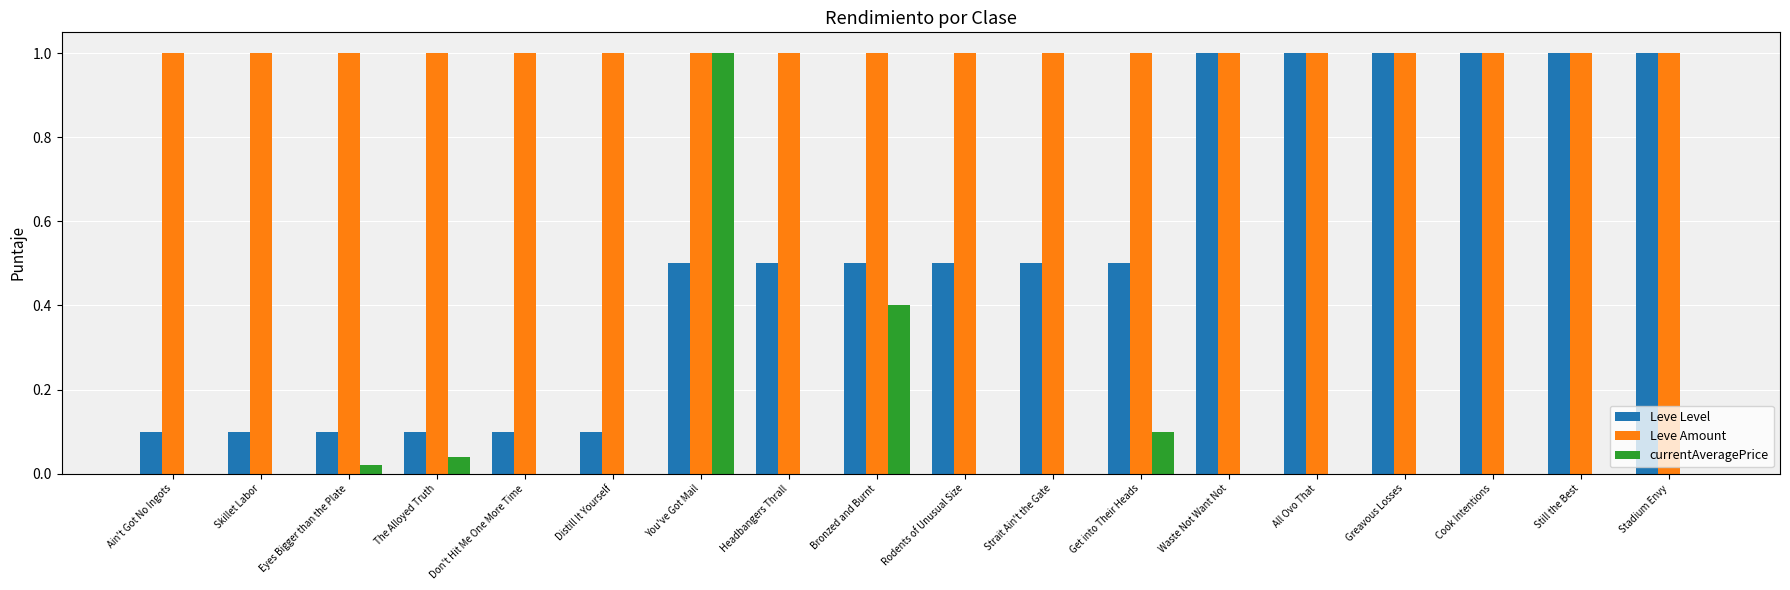

Count the number of categories in the chart.

18